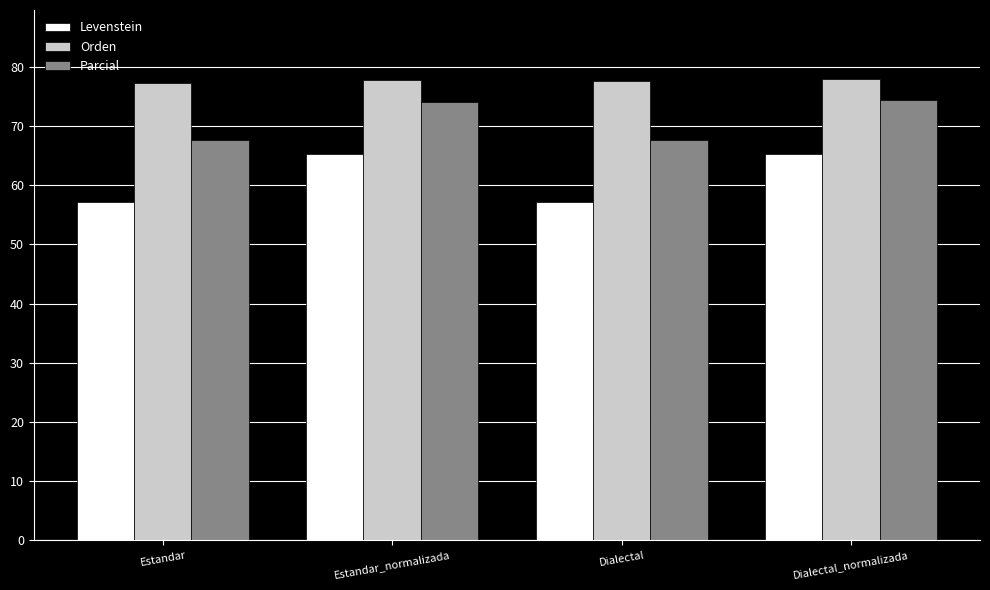

What is the difference between the highest and lowest values at Estandar?

20.2